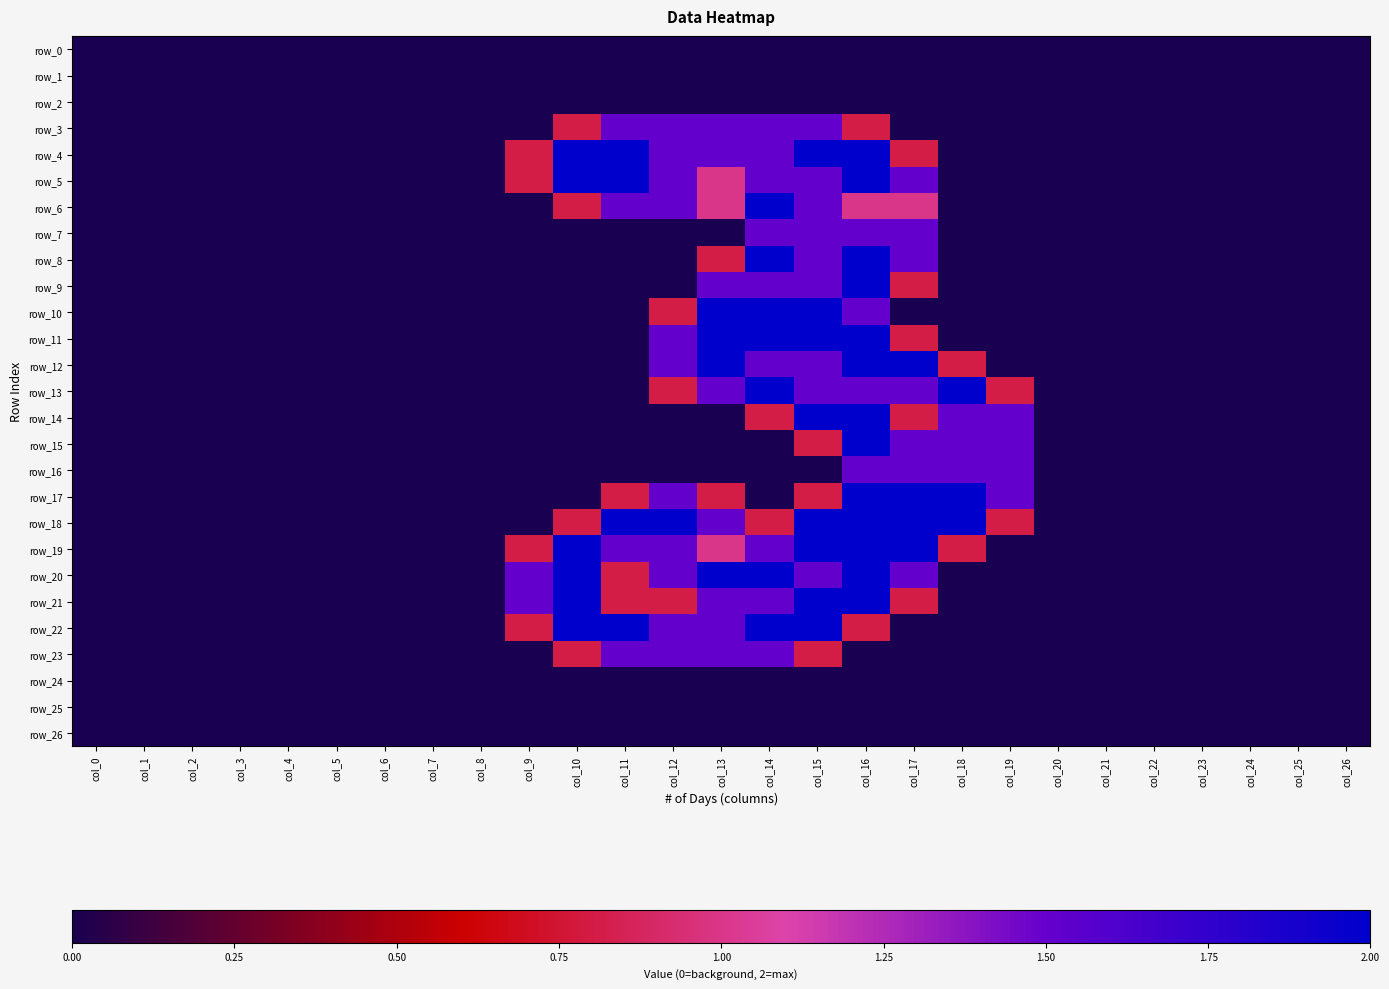

Which series has the largest total across all categories?

row_18